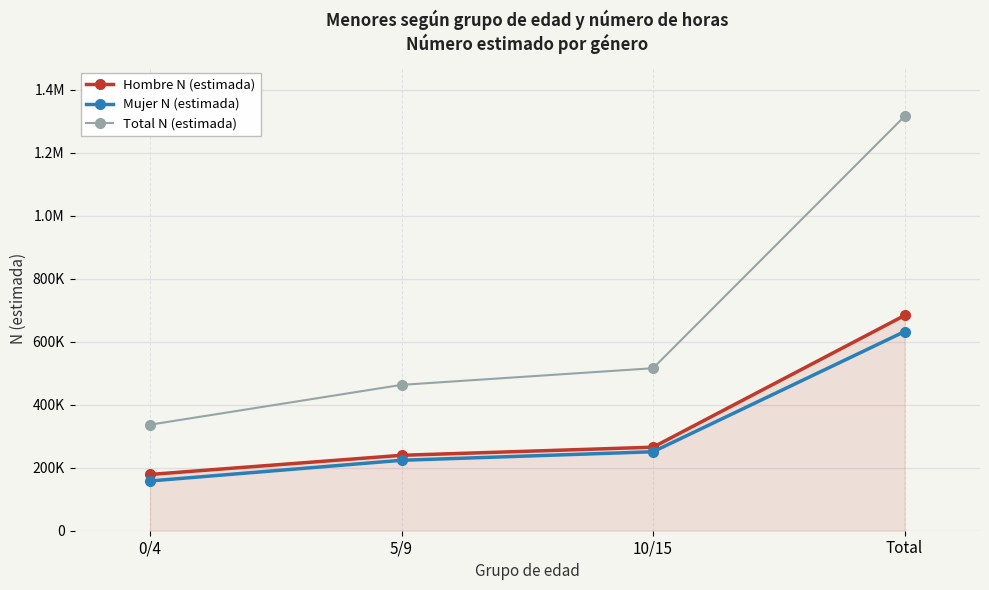

What is the sum of all Total N (estimada) values?

2630090